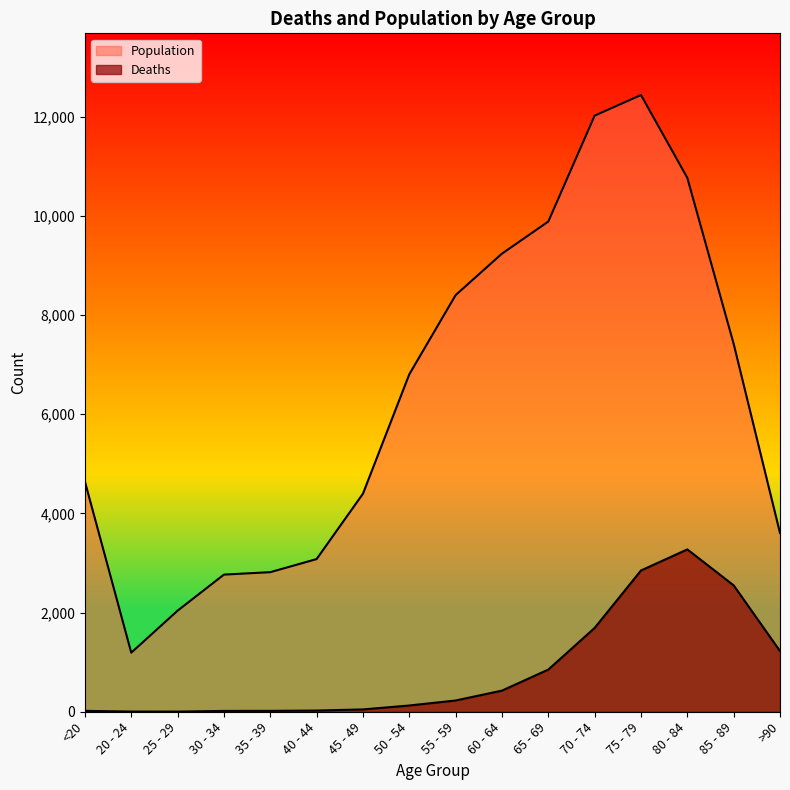

True or false: Deaths and Population cross at least once.

False